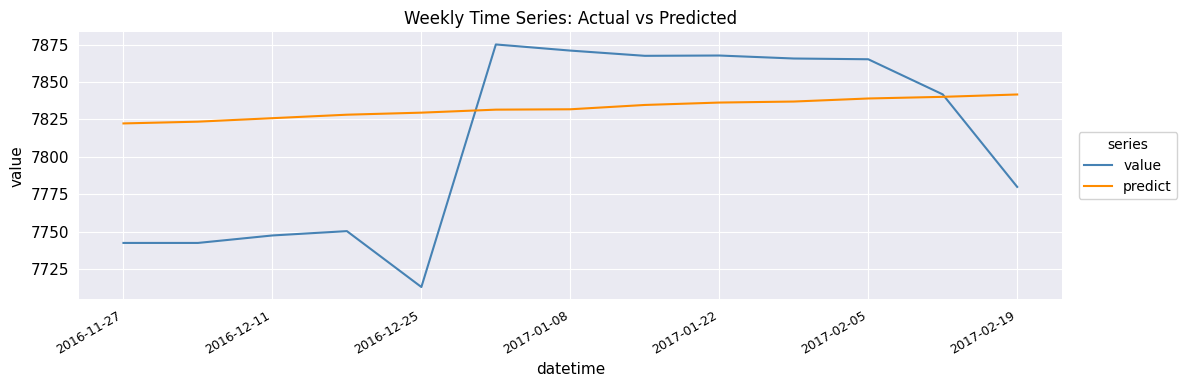

Which series has the largest total across all categories?

predict